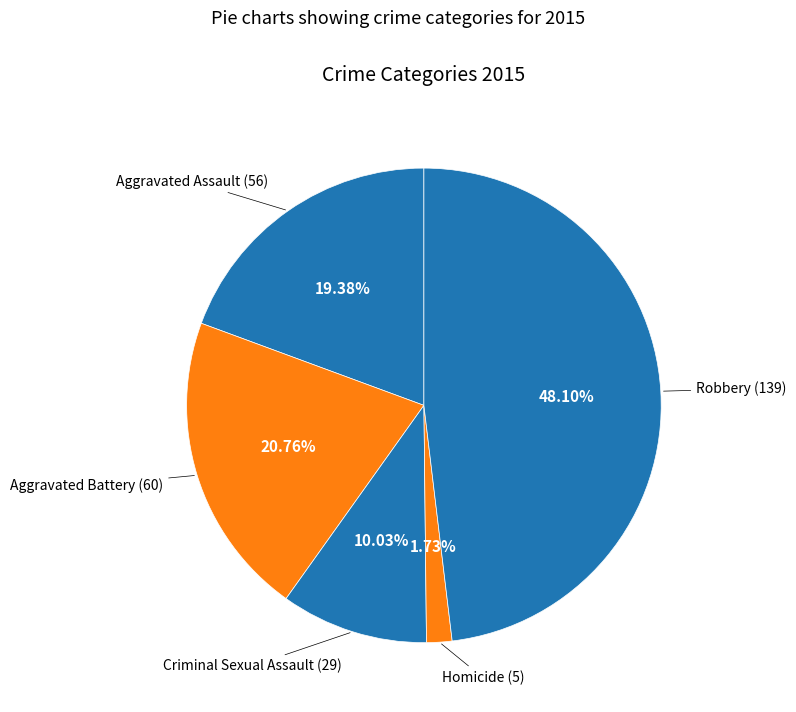

To the nearest percent, what is the difference between the largest and smallest slice percentages?

46%